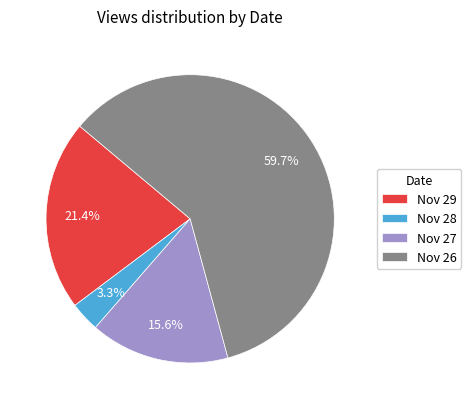

To the nearest percent, what is the difference between the largest and smallest slice percentages?

56%